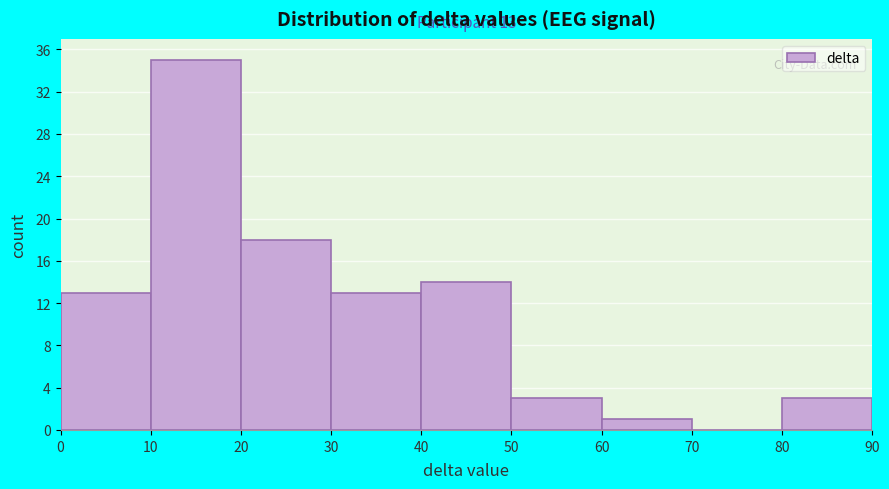

Reading left to right, extract all data points from this chart.

0=13	10=35	20=18	30=13	40=14	50=3	60=1	70=0	80=3